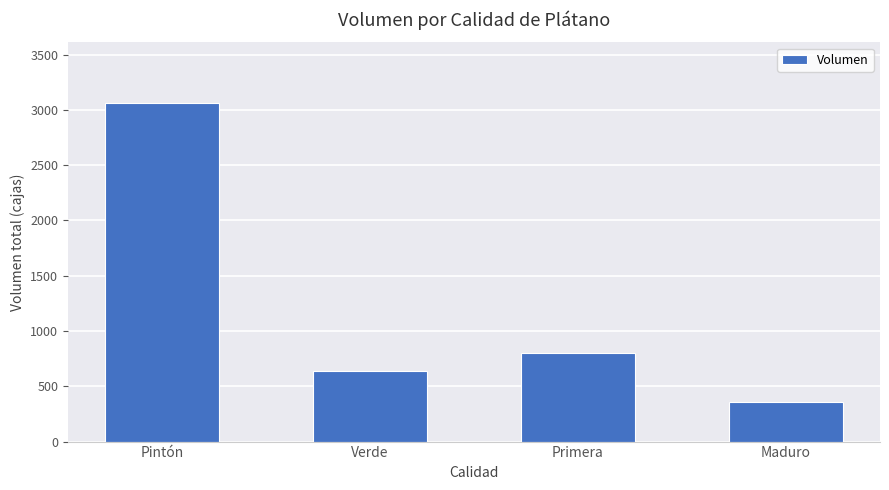

How many values are below 800?

2